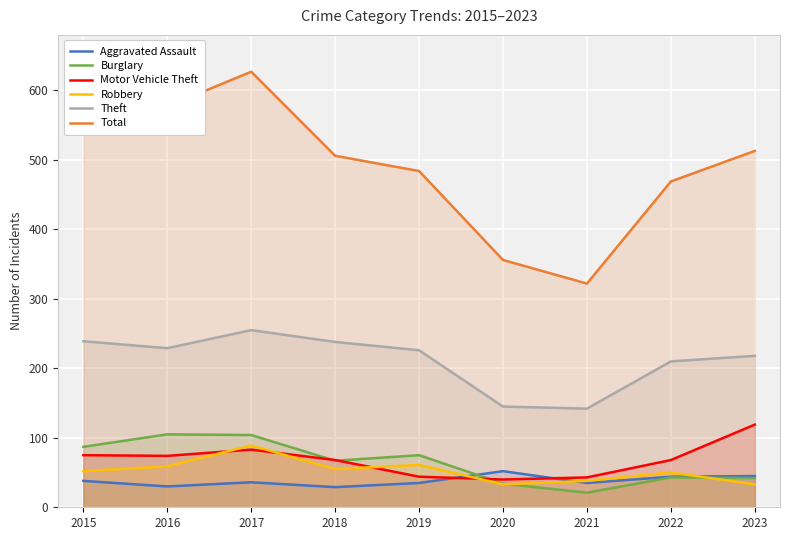

At how many categories does at least one series exceed 136?

9